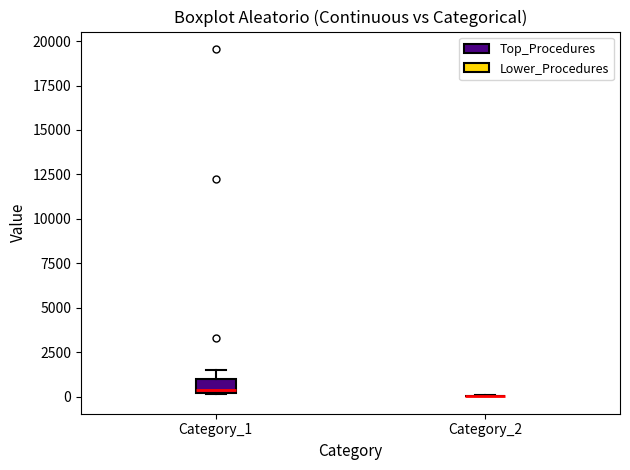

Reading left to right, read every box against the y-axis: the position of its median line, the range the box covers, and the ends of its whiskers. The values are not printed on the chart, so give them approximately, as read against the axis.

Category_1: median 500, box 0 to 1000, whiskers 0 to 1500
Category_2: box collapsed to a line at 0, whiskers 0 to 0